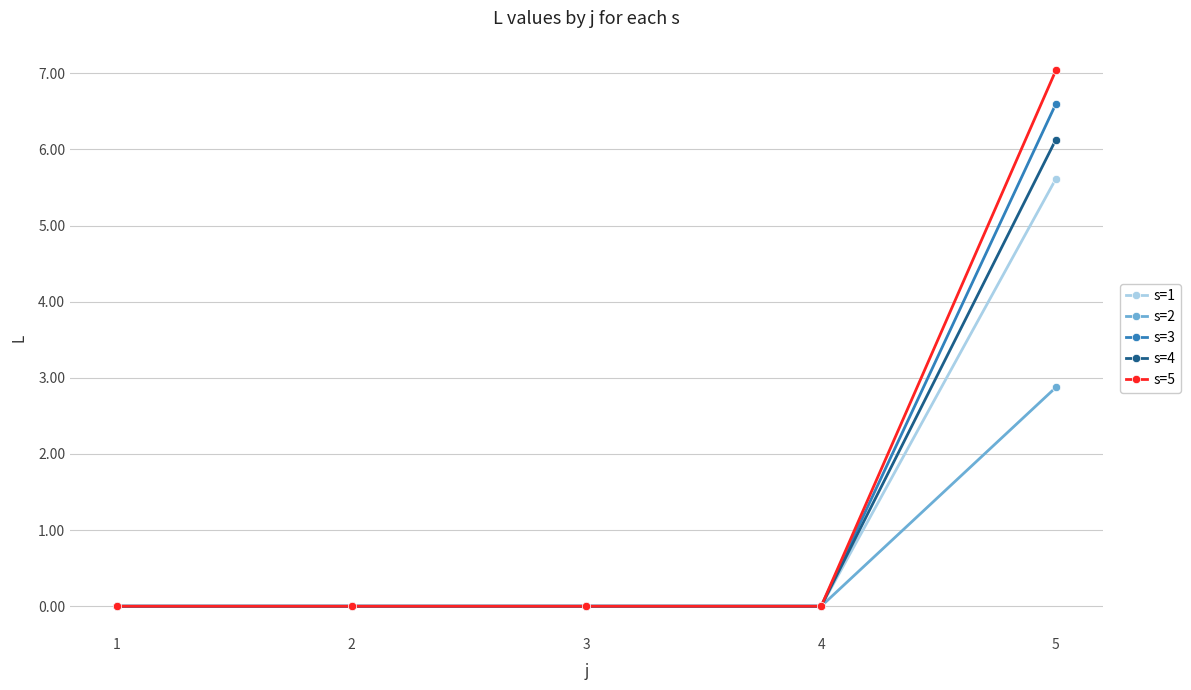

Which category has the highest value in the s=3 series?

5